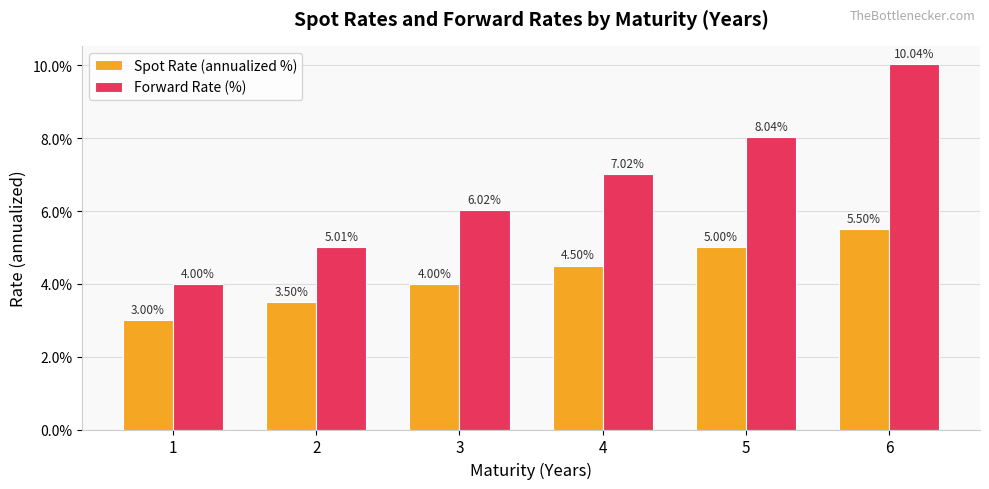

At which category is the sum across all series the highest?

6